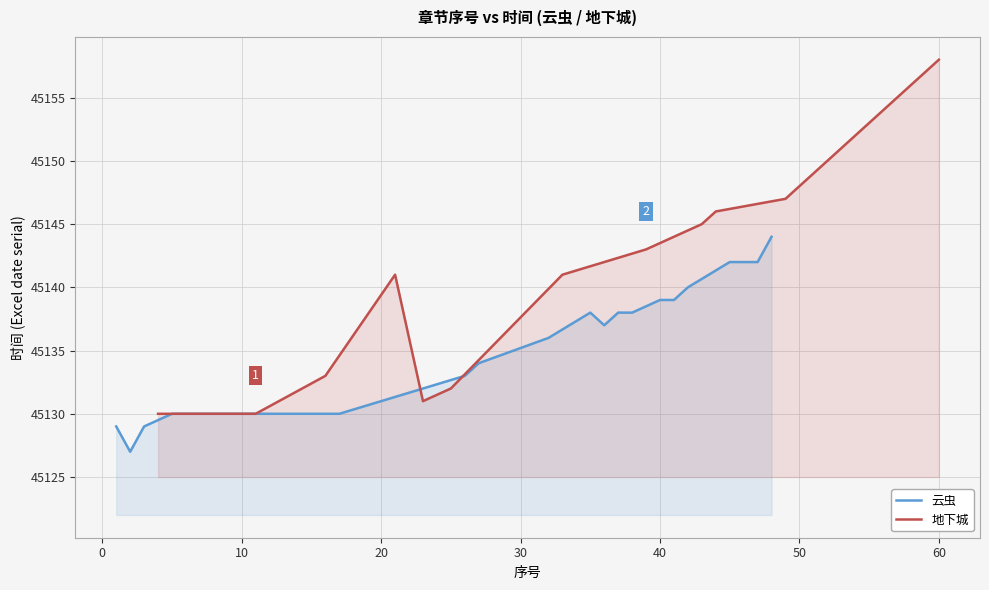

Is it true that 云虫 equals 76598 at 0?

False